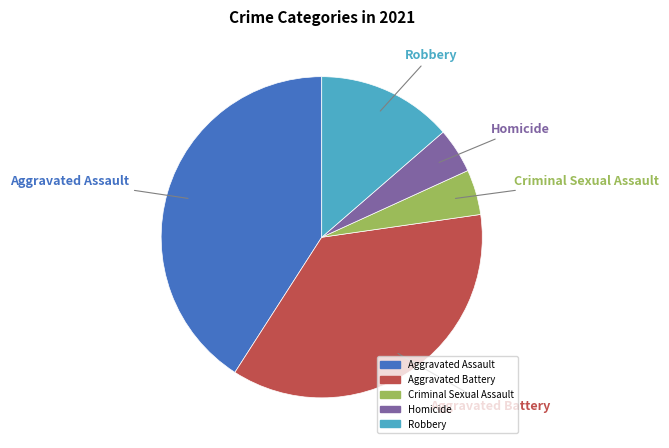

Count the number of slices in the pie.

5